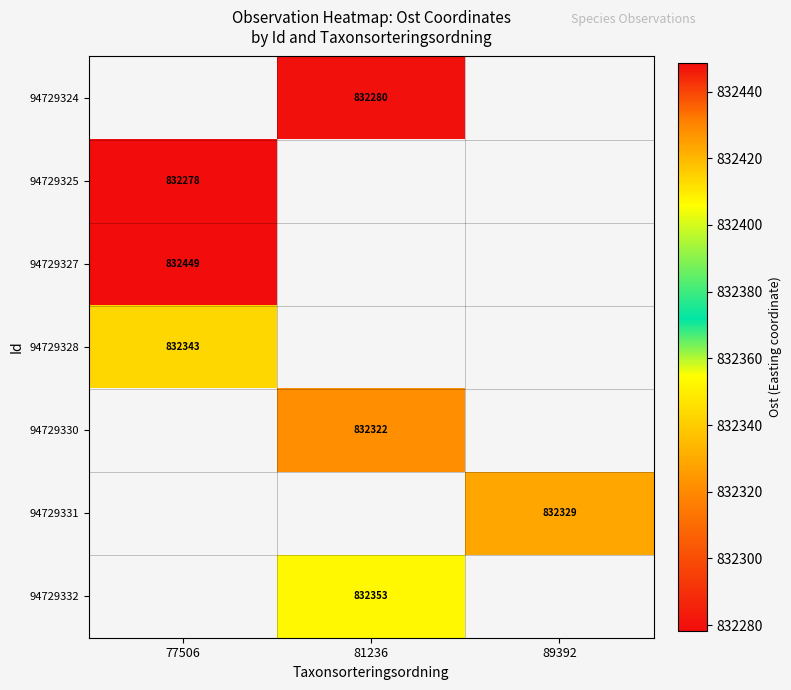

Where does the 94729330 series first go above 832321?

81236